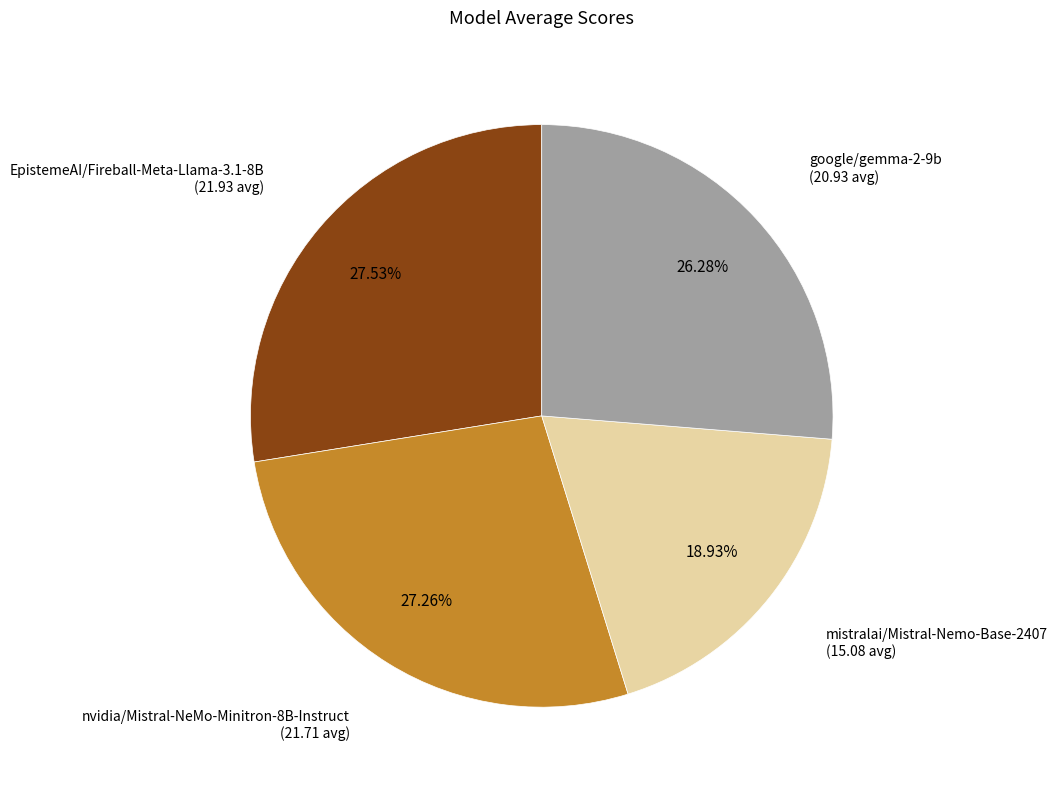

Which has a higher value, google/gemma-2-9b or mistralai/Mistral-Nemo-Base-2407?

google/gemma-2-9b